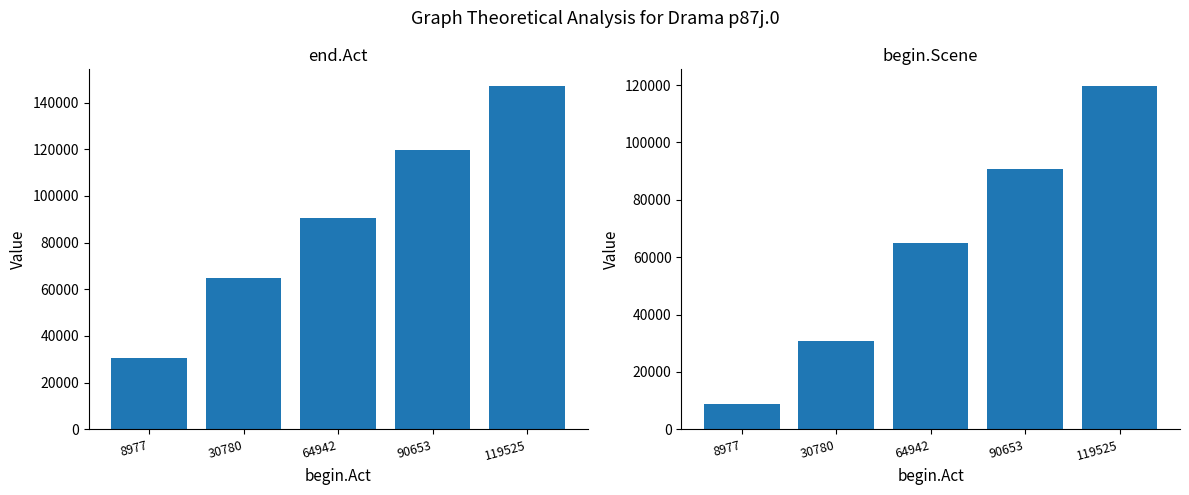

Rank the series by their maximum value, from lowest to highest.

begin.Scene, end.Act